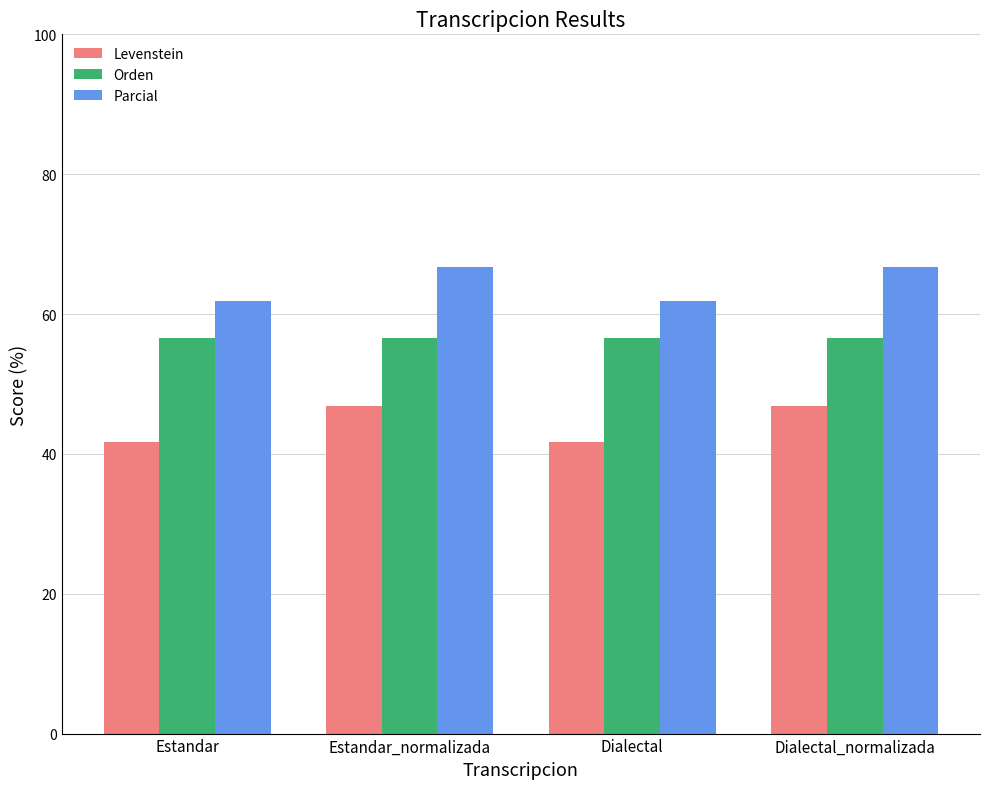

Reading left to right, extract all data points from this chart.

Levenstein: 41.7	46.9	41.7	46.9
Orden: 56.6	56.6	56.6	56.6
Parcial: 61.9	66.7	61.9	66.7